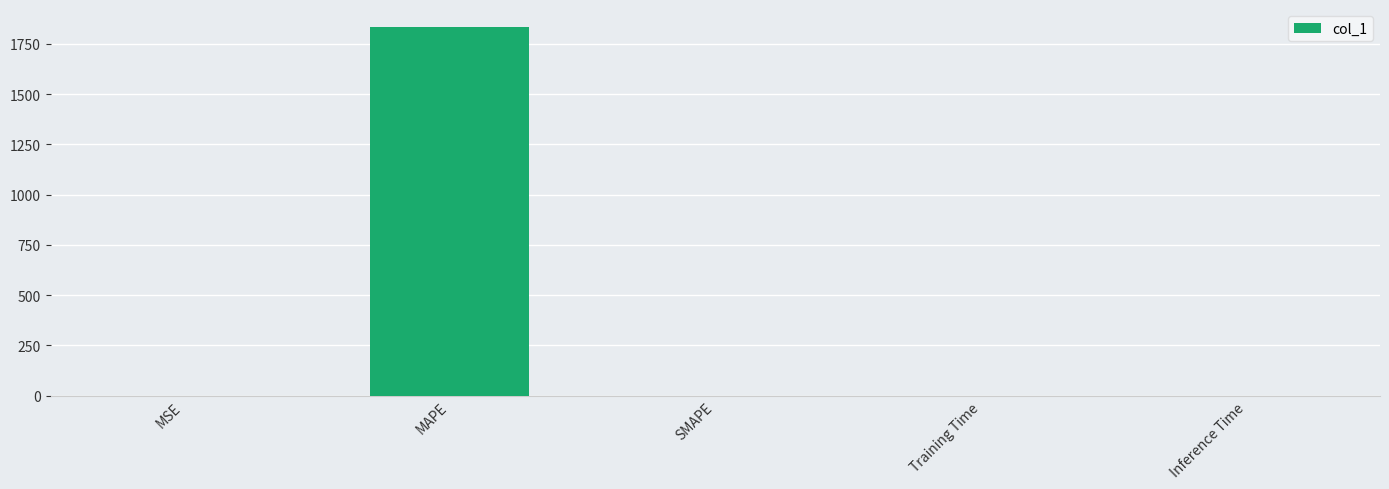

What is the average value?

366.3